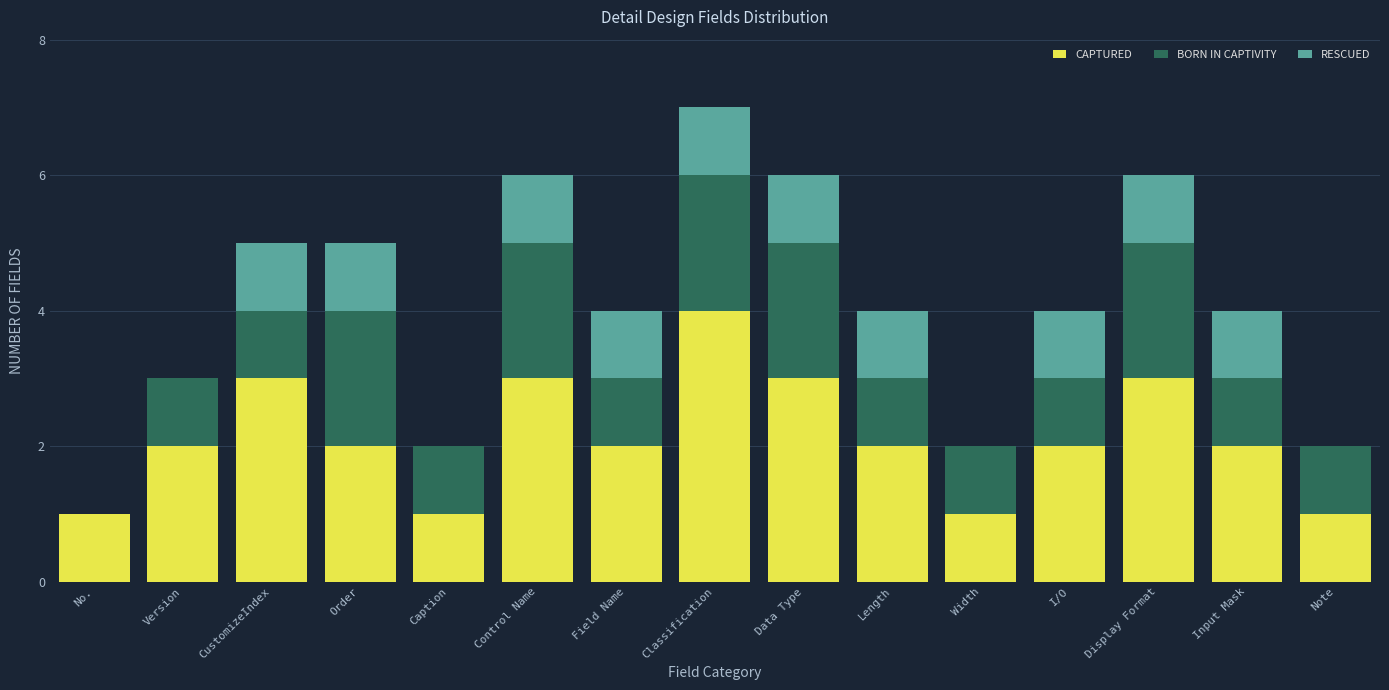

What is the maximum value for CAPTURED?

4